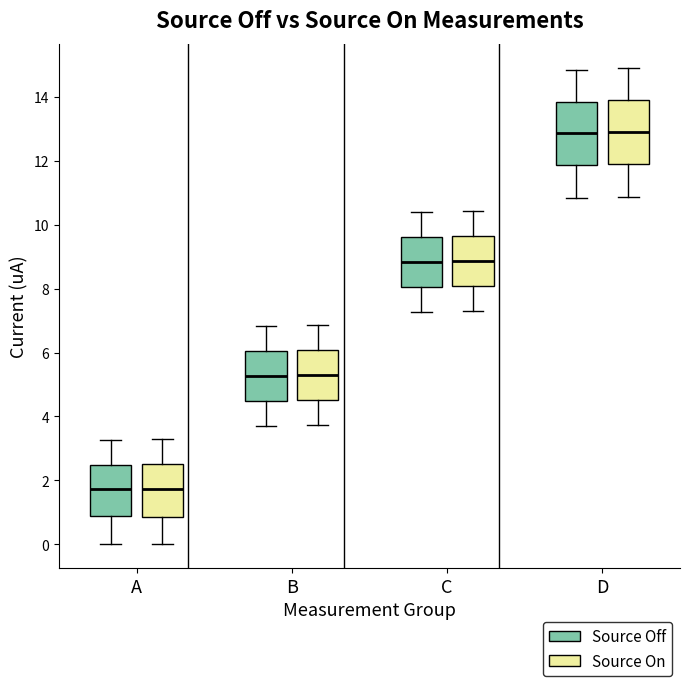

Reading left to right, read every box against the y-axis: the position of its median line, the range the box covers, and the ends of its whiskers. The values are not printed on the chart, so give them approximately, as read against the axis.

A (Source Off): median 1.8, box 0.8 to 2.4, whiskers 0.0 to 3.2
A (Source On): median 1.8, box 0.8 to 2.6, whiskers 0.0 to 3.2
B (Source Off): median 5.2, box 4.4 to 6.0, whiskers 3.8 to 6.8
B (Source On): median 5.4, box 4.6 to 6.0, whiskers 3.8 to 6.8
C (Source Off): median 8.8, box 8.0 to 9.6, whiskers 7.2 to 10.4
C (Source On): median 8.8, box 8.0 to 9.6, whiskers 7.2 to 10.4
D (Source Off): median 12.8, box 11.8 to 13.8, whiskers 10.8 to 14.8
D (Source On): median 13.0, box 12.0 to 14.0, whiskers 10.8 to 15.0